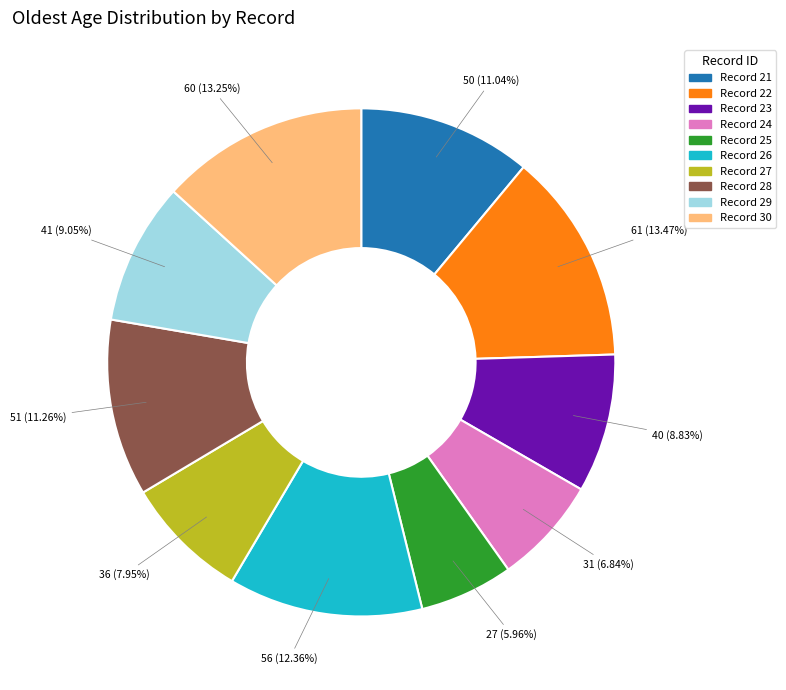

Which slice is the smallest?

Record 25